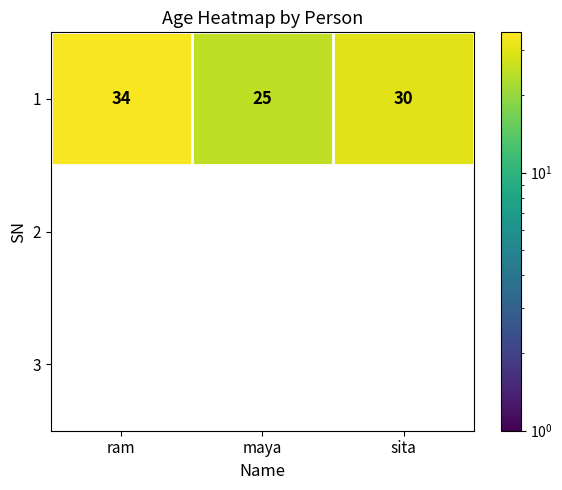

The value at ram is 46. True or false?

False